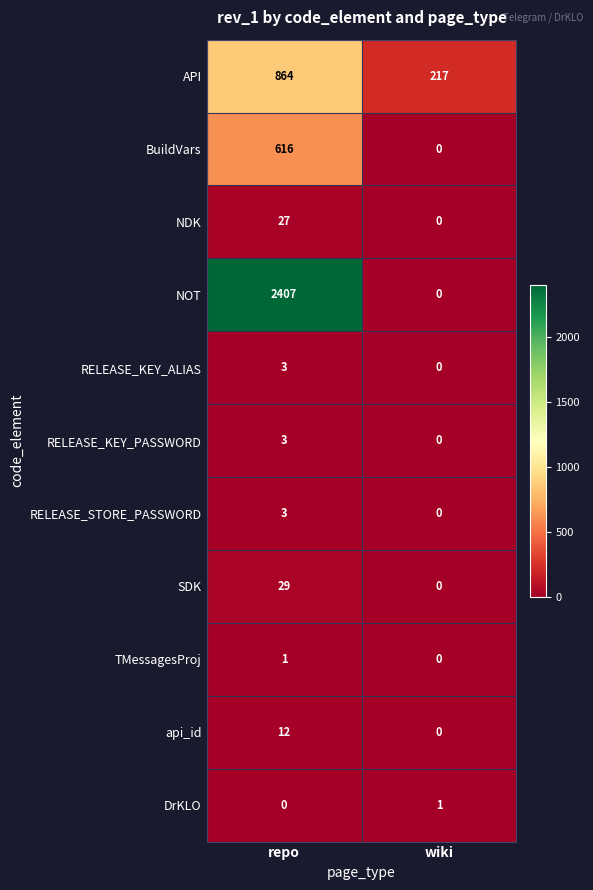

True or false: RELEASE_KEY_ALIAS has a value of 3 at repo.

True